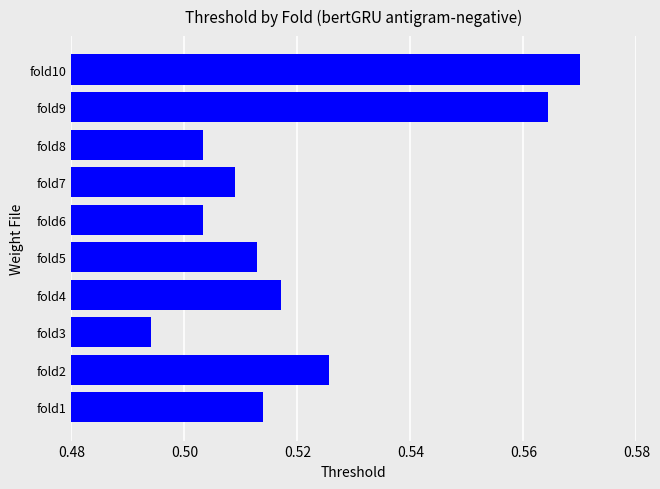

True or false: the data shows 0.3 at fold8.

False